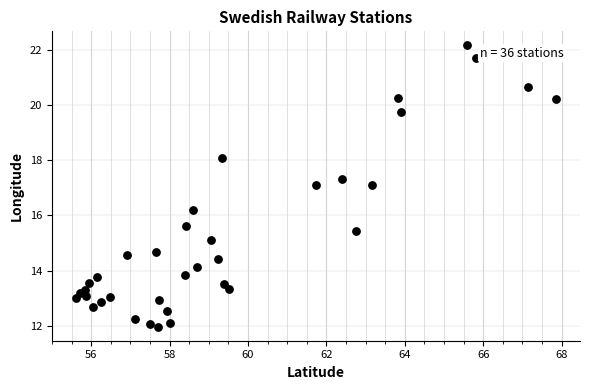

What is the range of Y values (max minus min)?

10.2